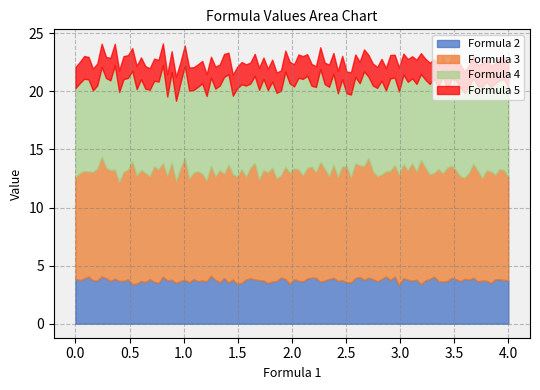

What is the minimum value for Formula 2?

3.3